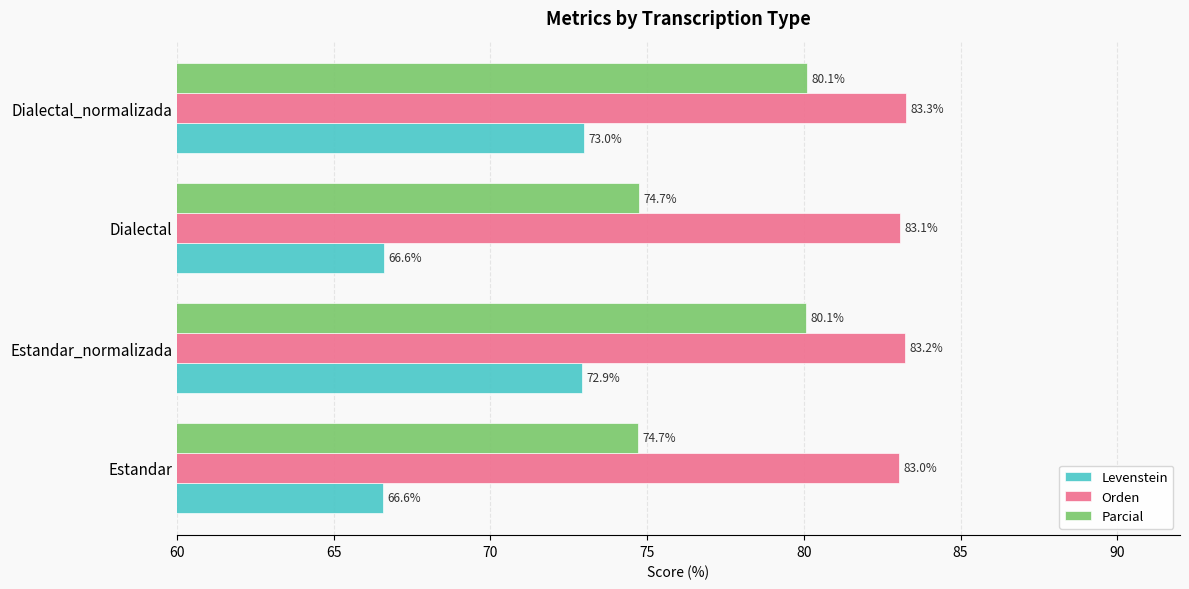

The value of Orden at Dialectal_normalizada is 83.3. True or false?

True